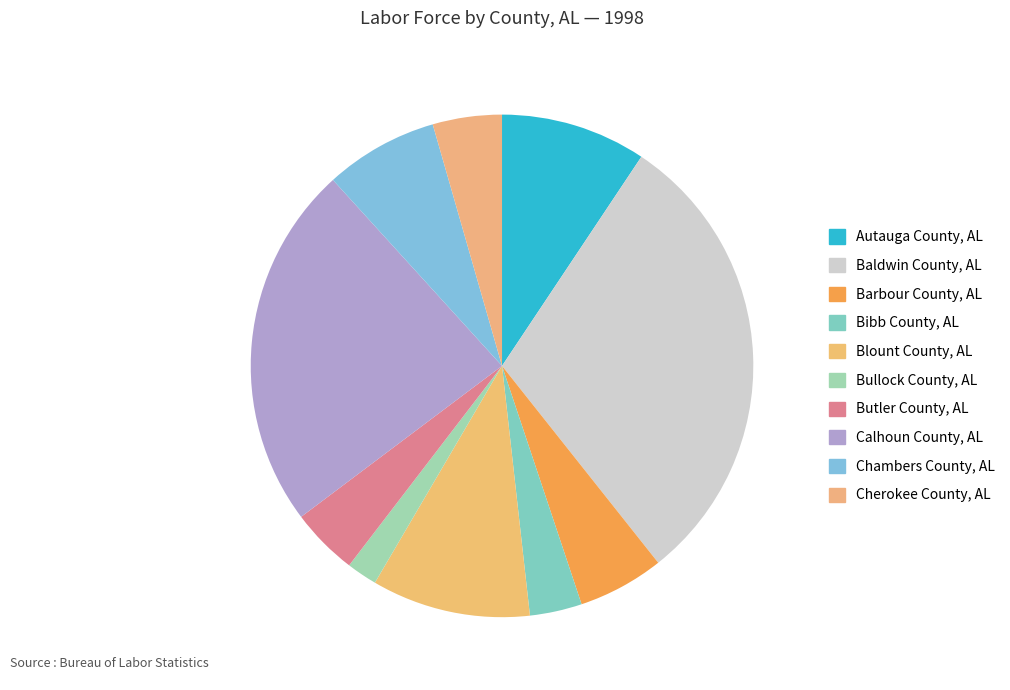

Rank the categories by value from highest to lowest.

Baldwin County, AL, Calhoun County, AL, Blount County, AL, Autauga County, AL, Chambers County, AL, Barbour County, AL, Cherokee County, AL, Butler County, AL, Bibb County, AL, Bullock County, AL